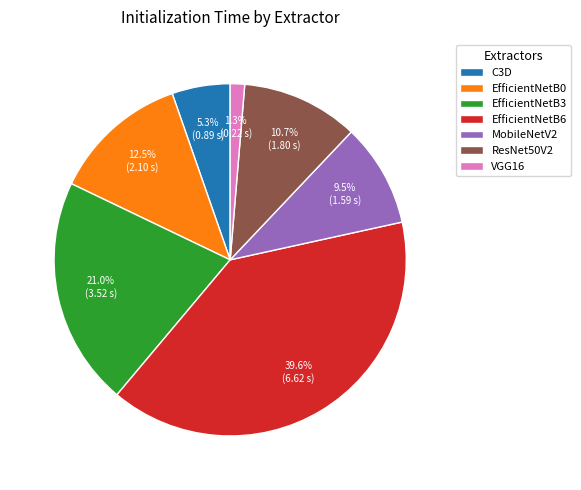

Which category has the biggest portion of the pie?

EfficientNetB6